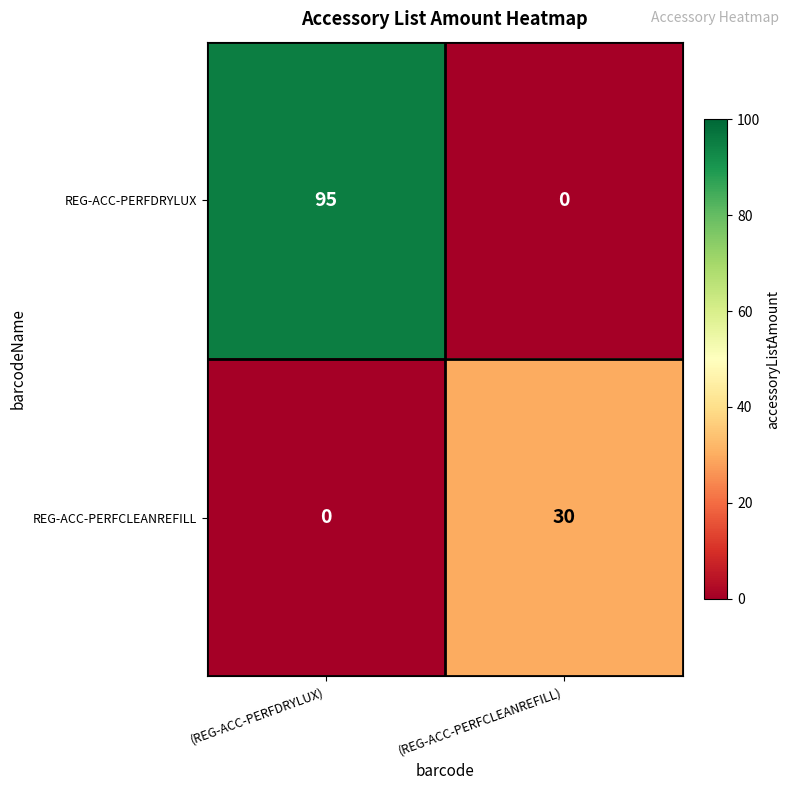

Reading left to right, list all the values displayed in this chart.

REG-ACC-PERFDRYLUX: 95	0
REG-ACC-PERFCLEANREFILL: 0	30